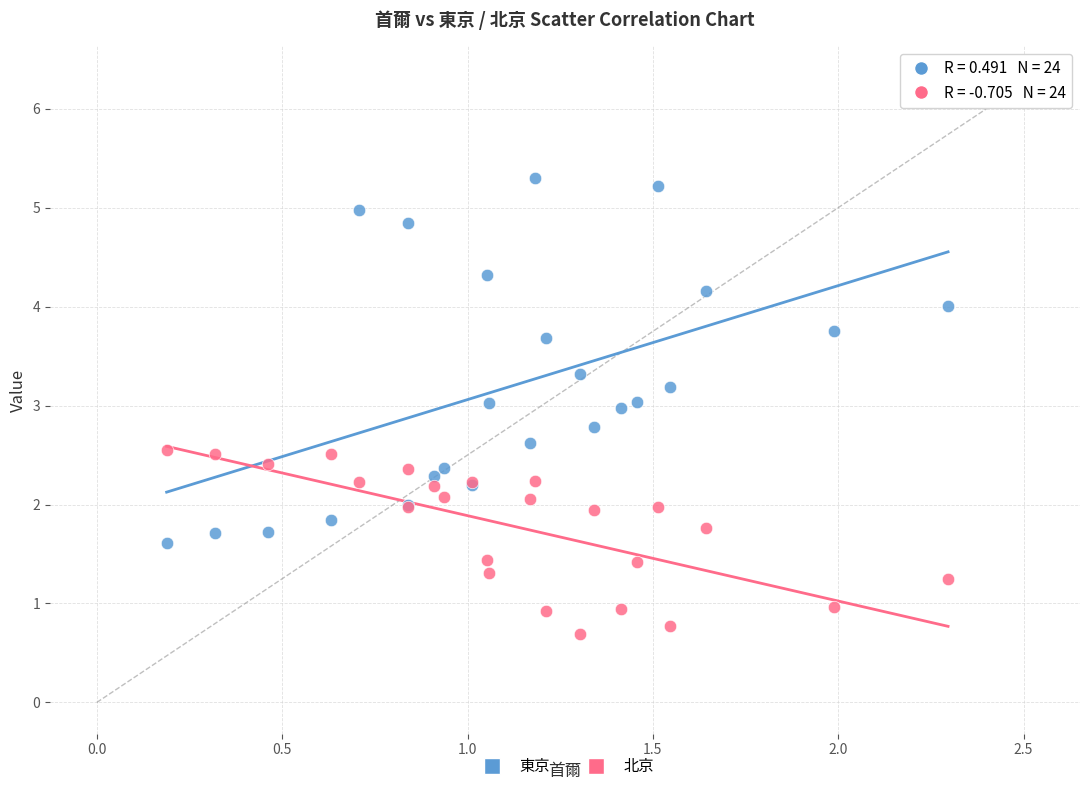

Which series has the widest spread of Y values?

東京